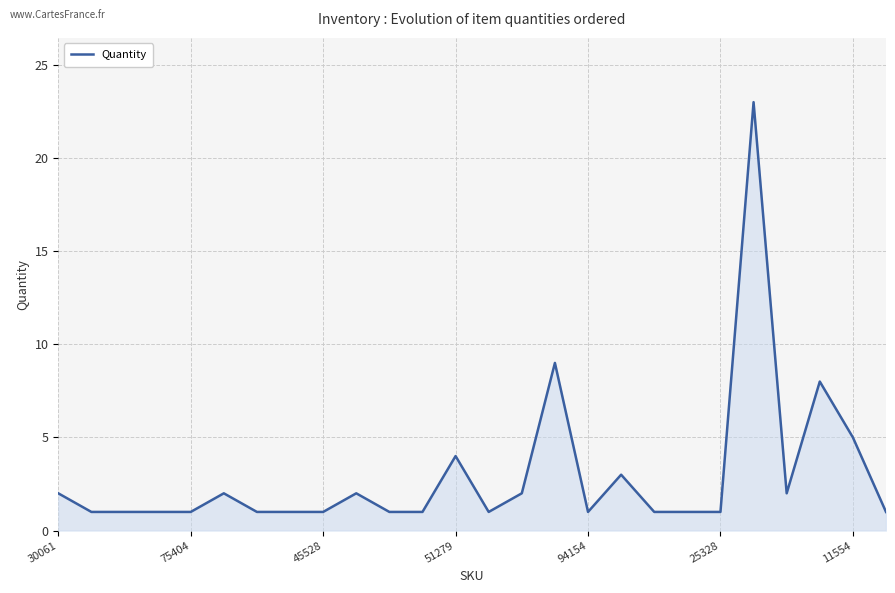

What is the difference between the maximum and minimum values?

22